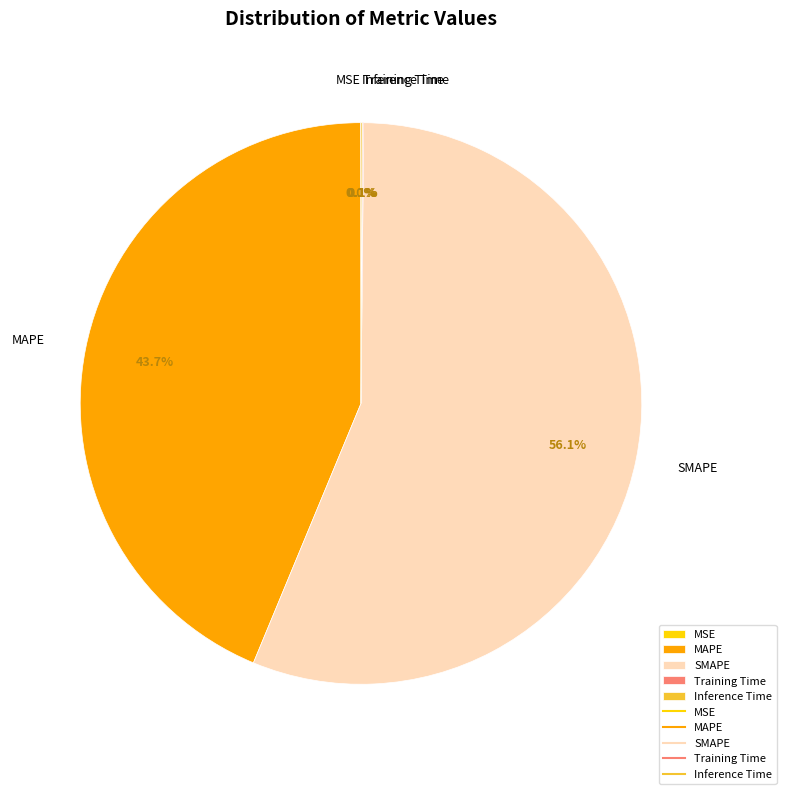

Is it true that SMAPE is 45% of the pie?

False